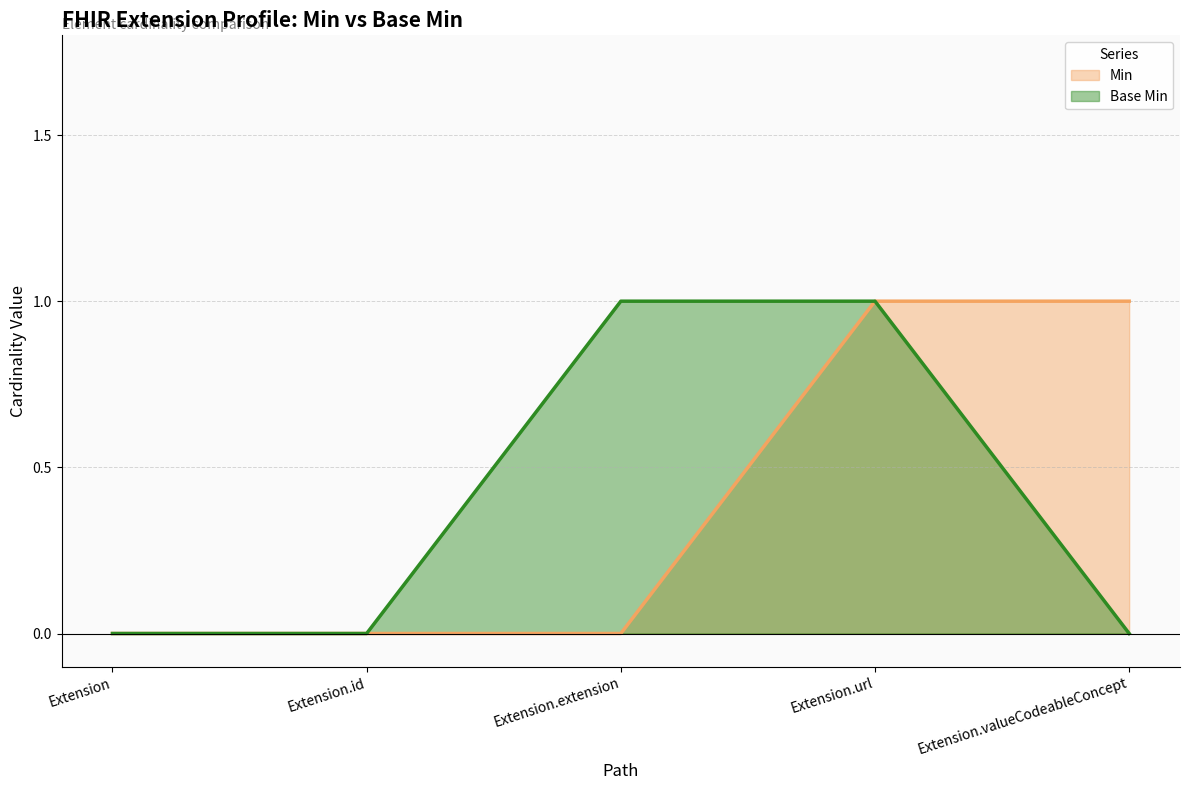

True or false: Min and Base Min cross at least once.

False